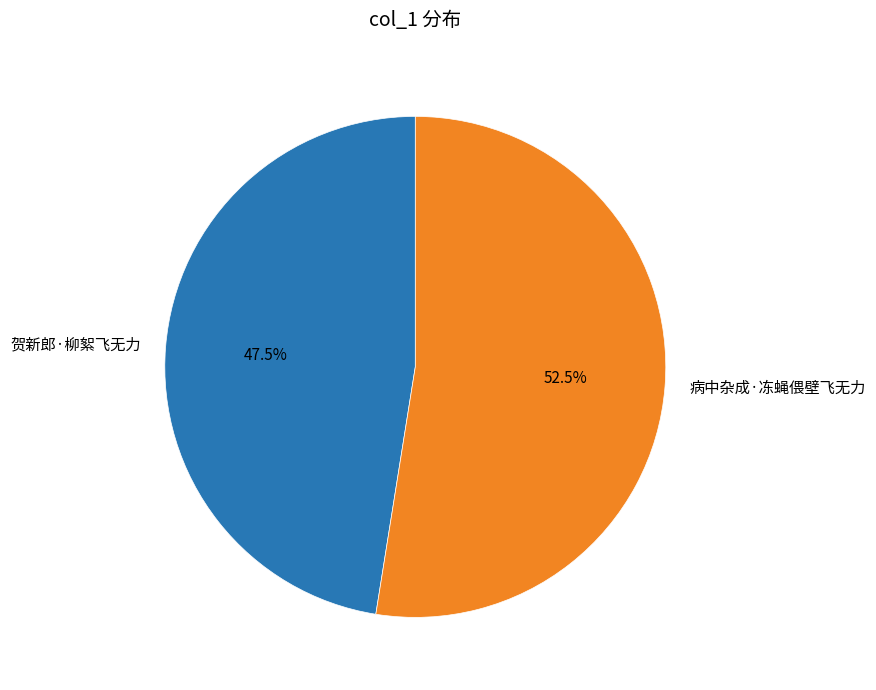

How many segments does this pie chart have?

2